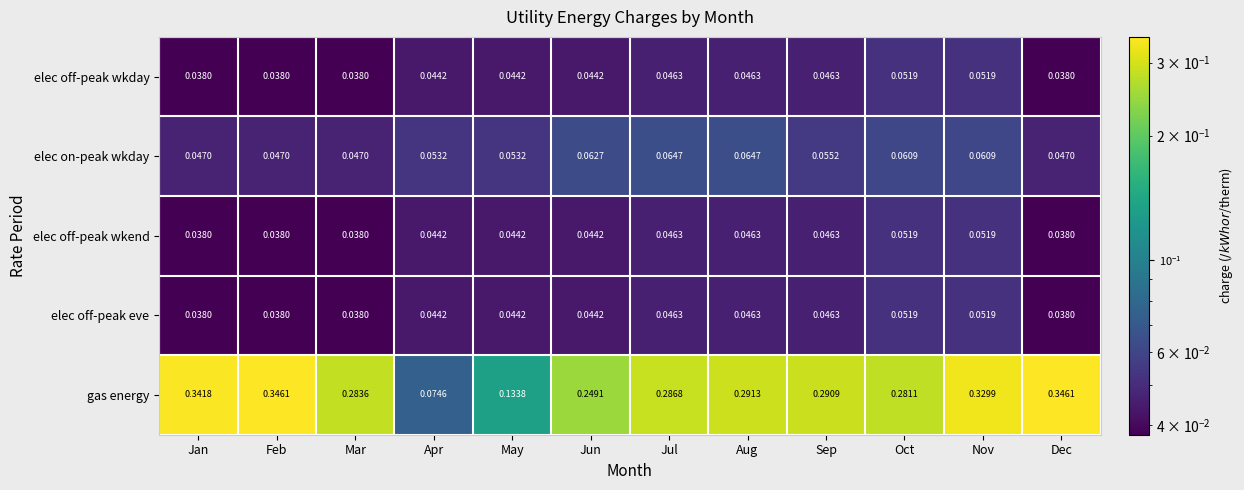

At which label does gas energy reach its minimum?

Apr